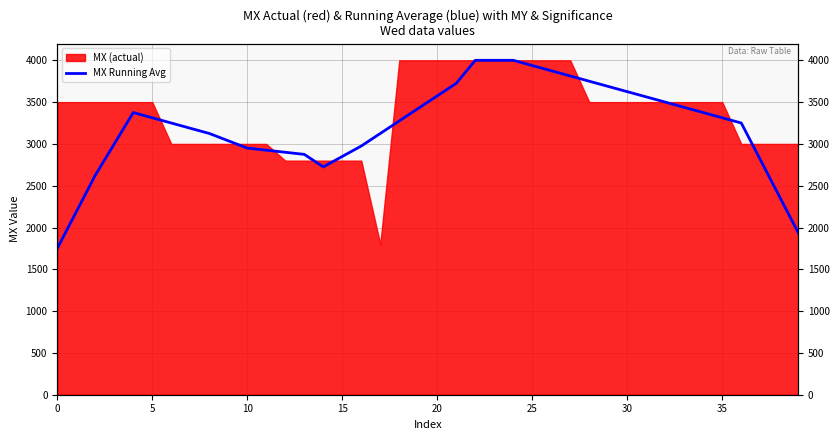

Reading left to right, list all the values displayed in this chart.

1750.0	2187.5	2625.0	3000.0	3375.0	3312.5	3250.0	3187.5	3125.0	3037.5	2950.0	2925.0	2900.0	2875.0	2725.0	2850.0	2975.0	3125.0	3275.0	3425.0	3575.0	3725.0	4000.0	4000.0	4000.0	3937.5	3875.0	3812.5	3750.0	3687.5	3625.0	3562.5	3500.0	3437.5	3375.0	3312.5	3250.0	2812.5	2375.0	1937.5